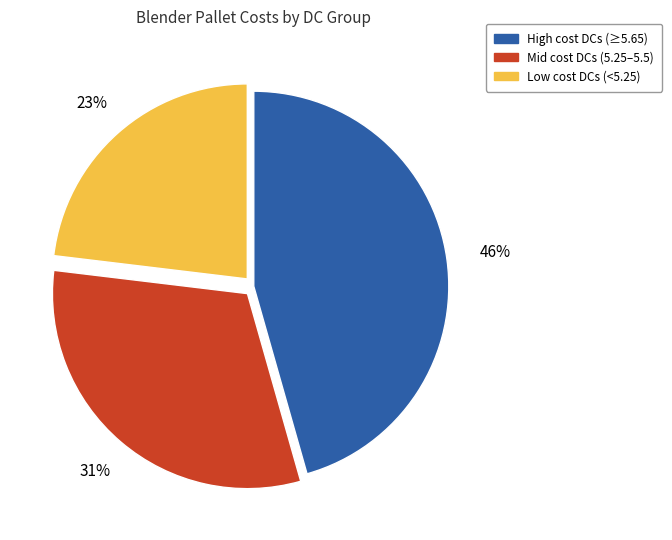

Is there a majority slice in this chart?

No